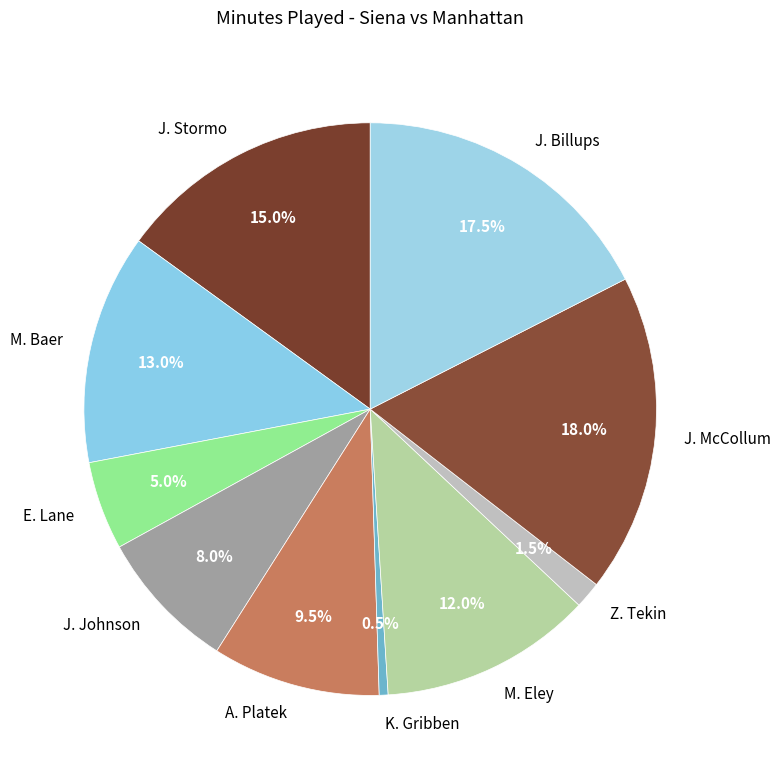

Is there any slice that represents more than half of the pie?

No